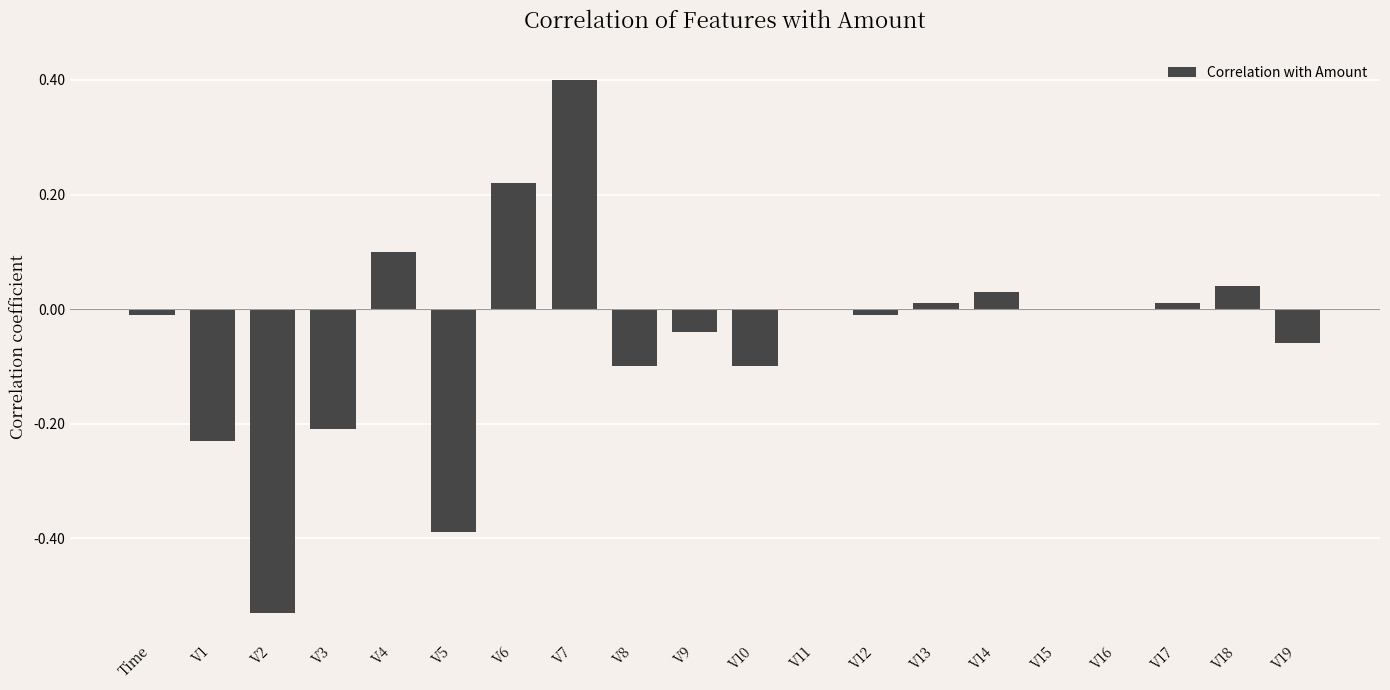

Are the bars grouped side by side (vs. stacked)?

No